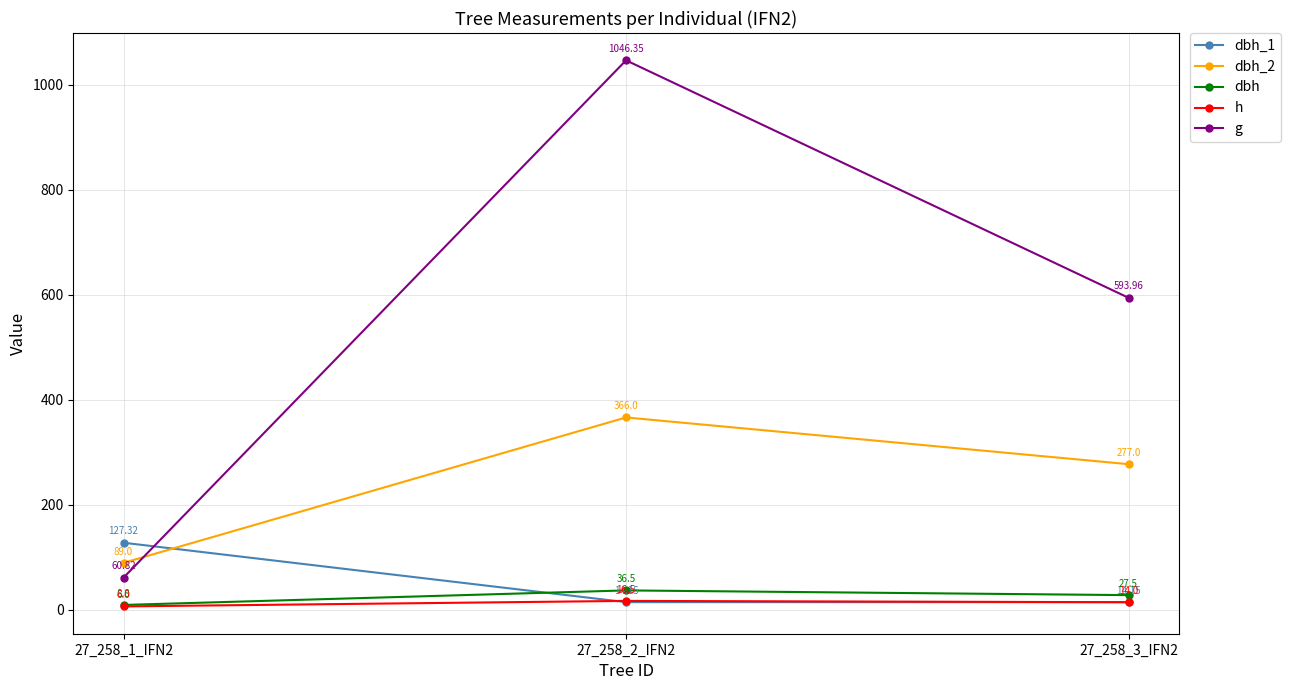

The dbh_2 series shows 69.1 at 27_258_3_IFN2. True or false?

False